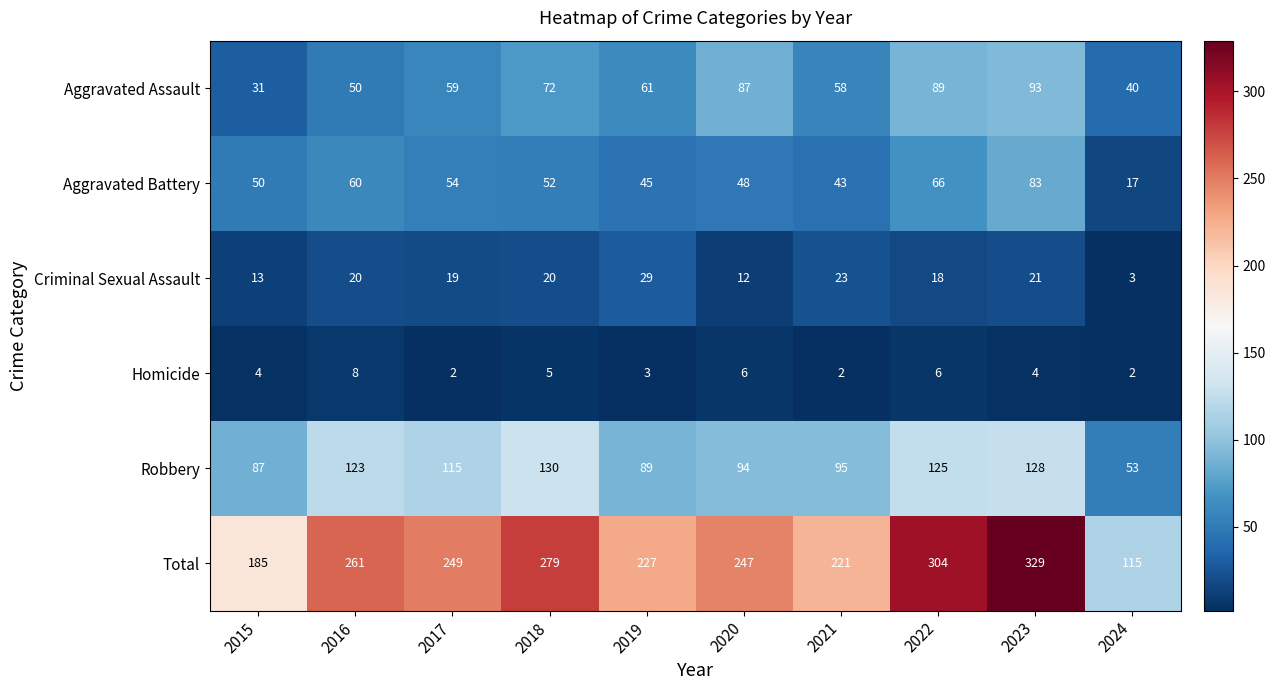

What is the difference between the highest and lowest values at 2023?

325